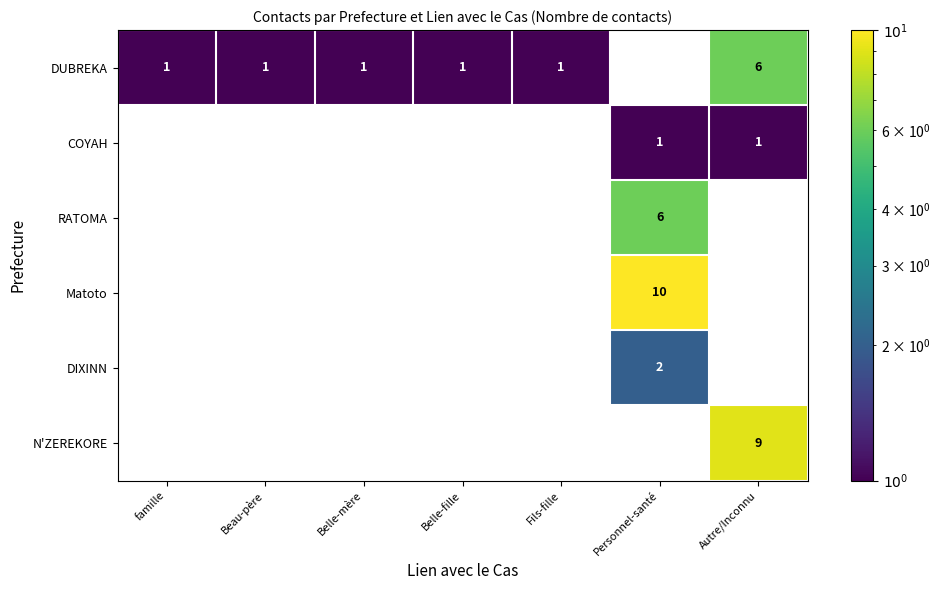

The value of RATOMA at Personnel-santé is 3. True or false?

False